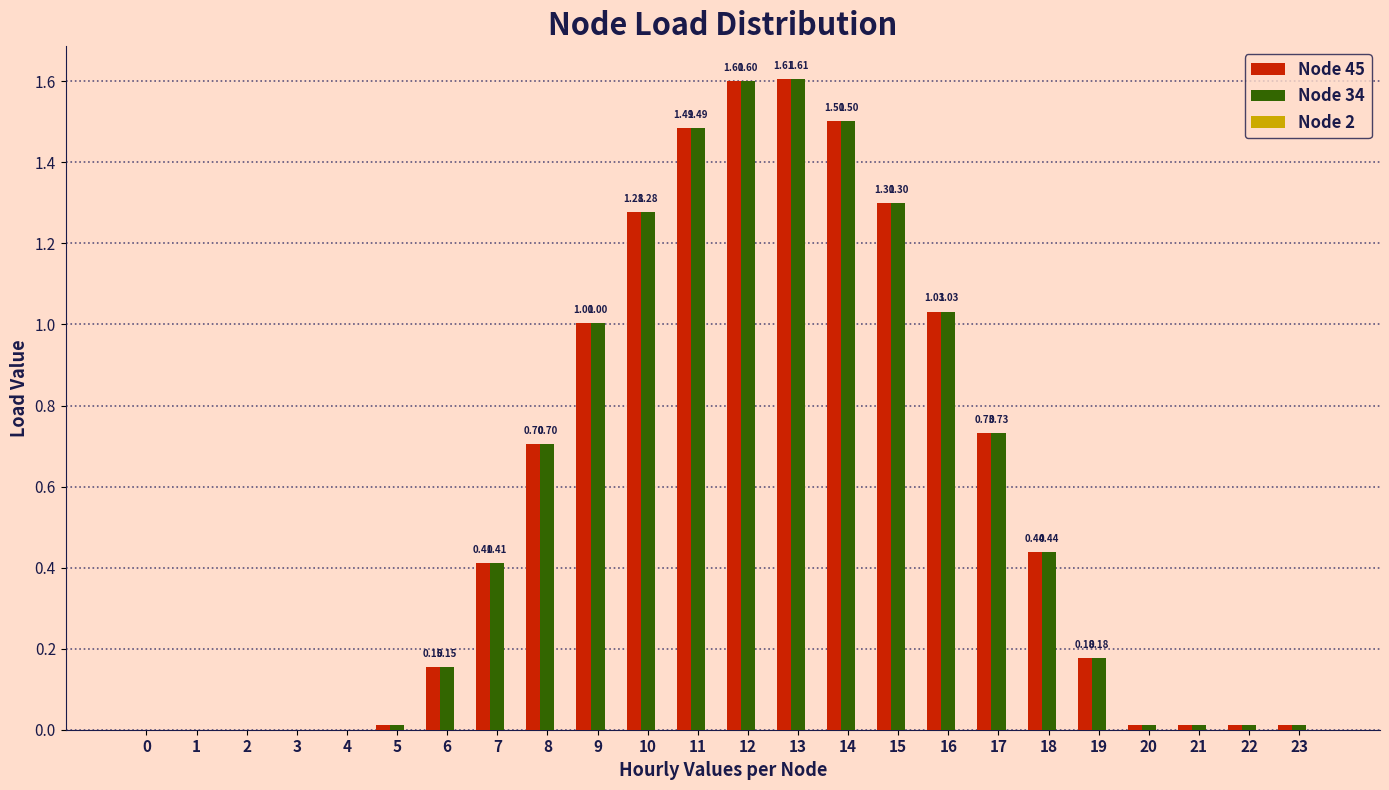

True or false: Node 34 has a value of 1.8 at 9.

False